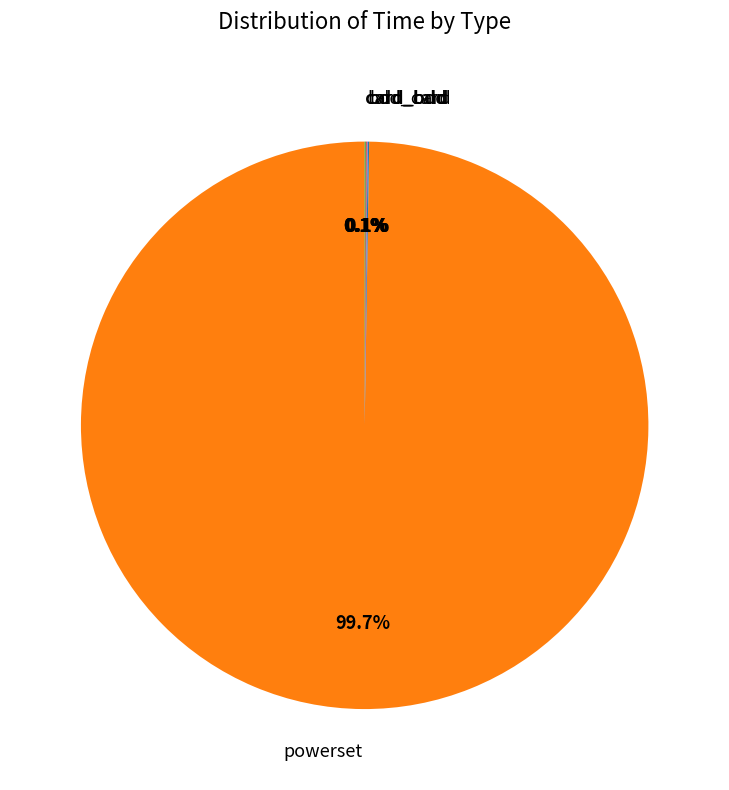

Which category has the biggest portion of the pie?

powerset